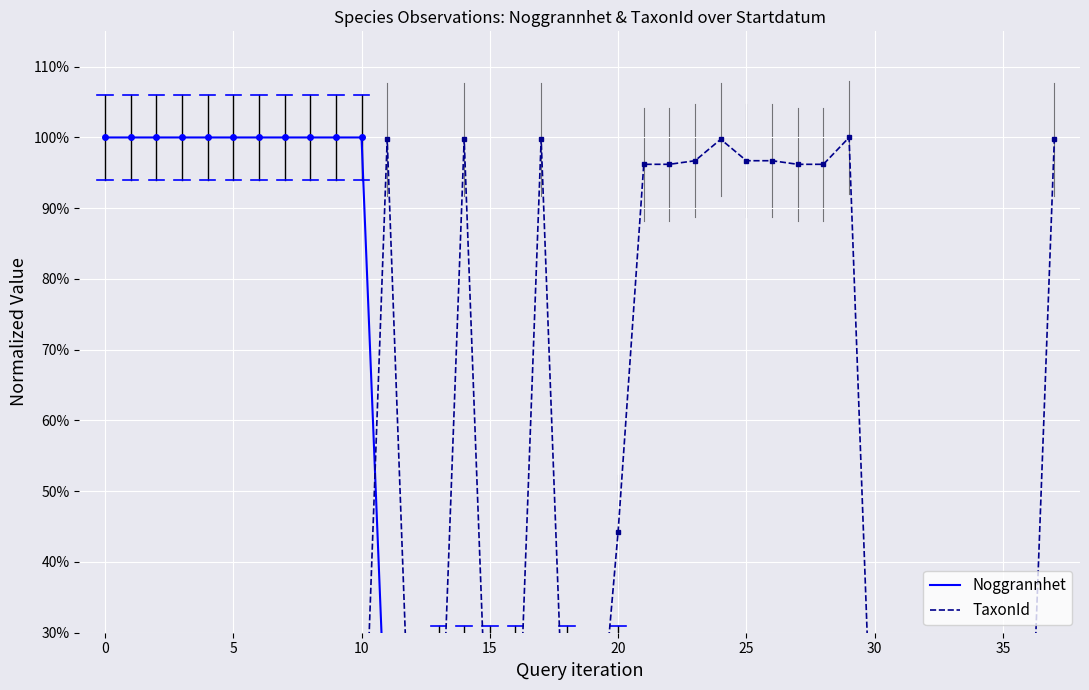

How many series are shown in this chart?

2